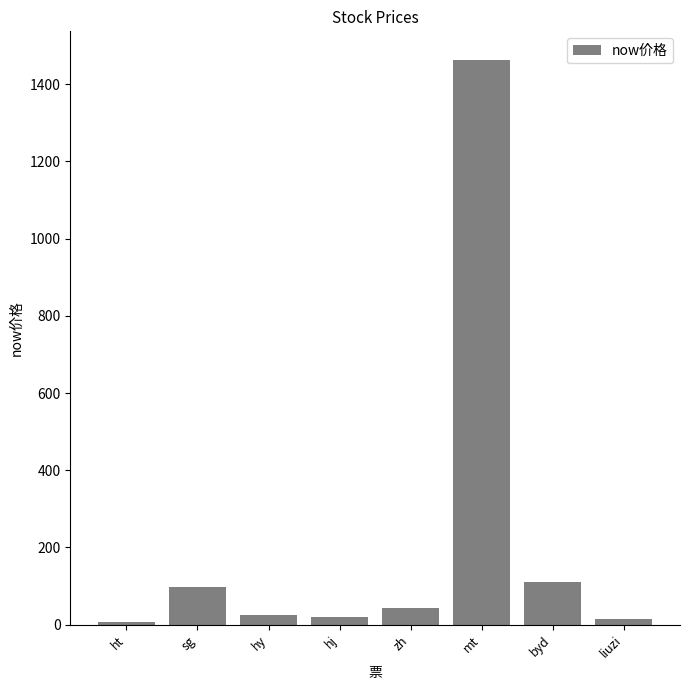

Which has a higher value, hj or byd?

byd